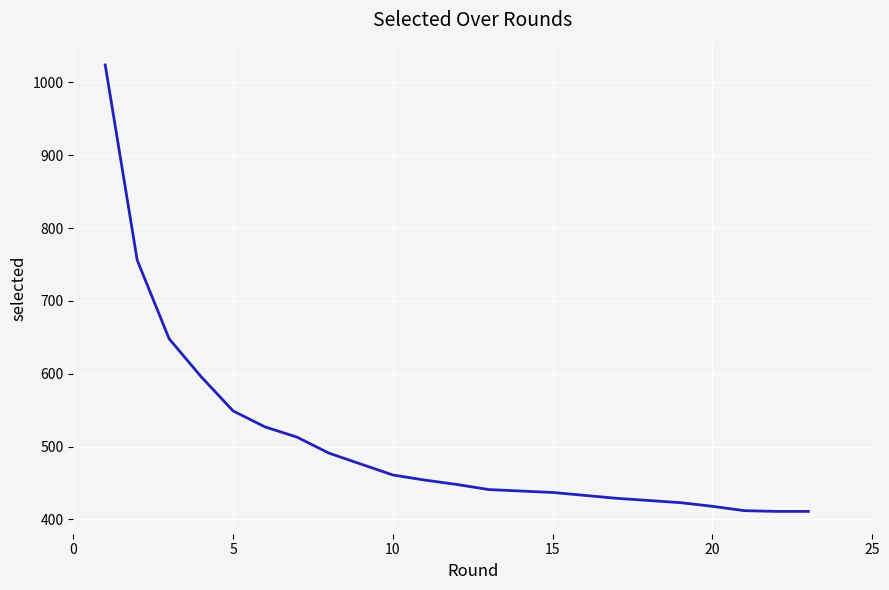

What is the difference between the maximum and minimum values?

613